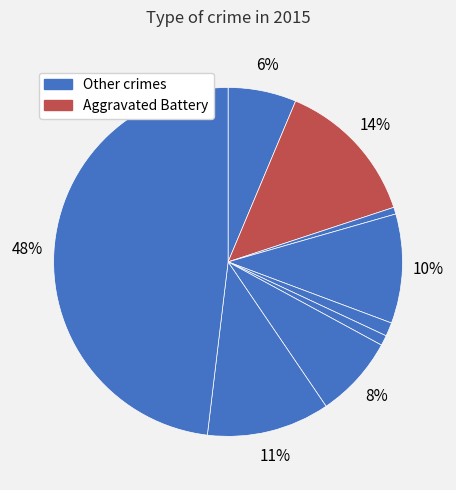

How many slices are in this pie chart?

9